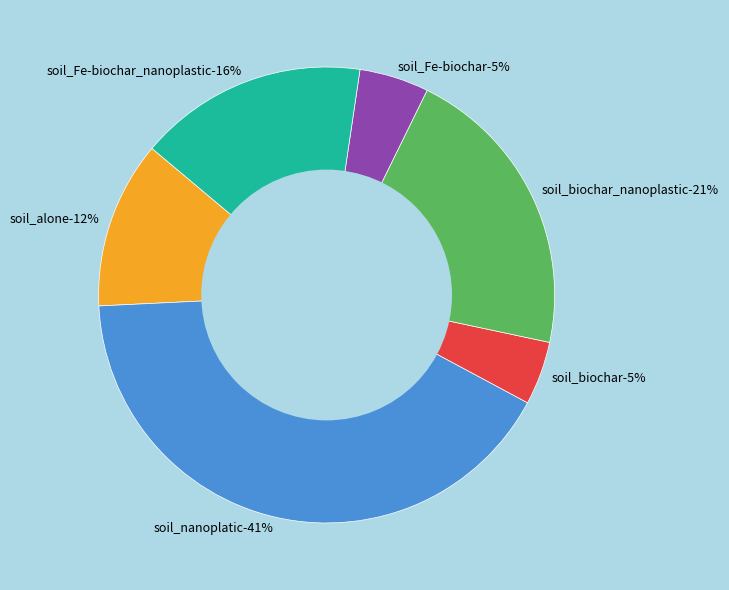

Is it true that soil_biochar_nanoplastic is 21% of the pie?

True